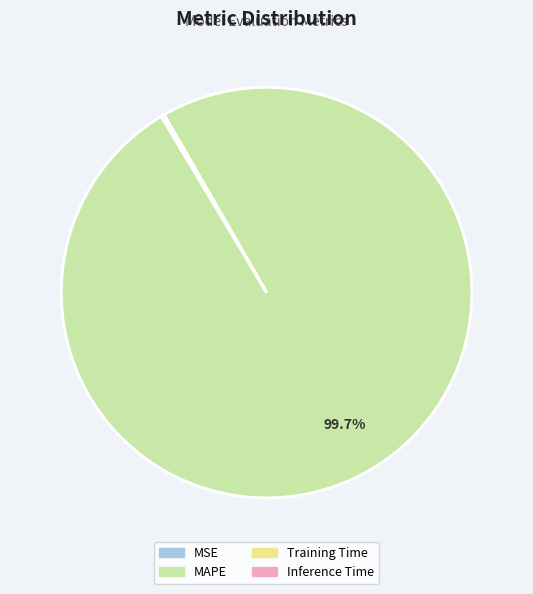

Which slice is the largest?

MAPE